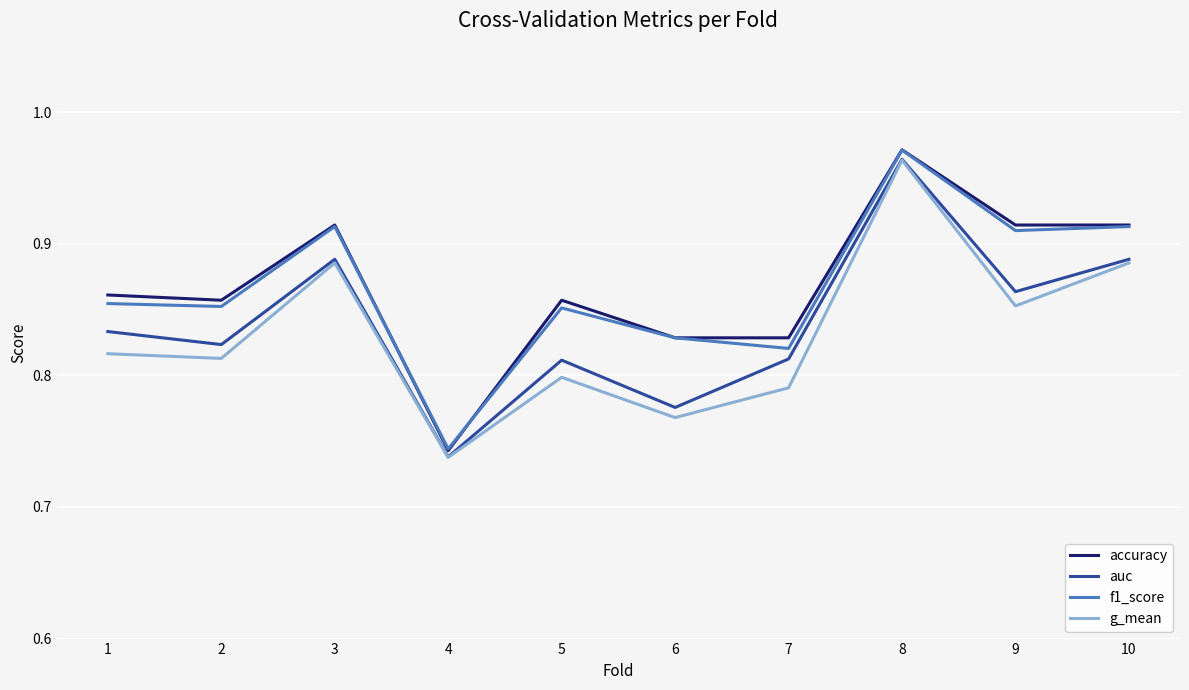

Between 1 and 6, which series saw the biggest shift?

auc